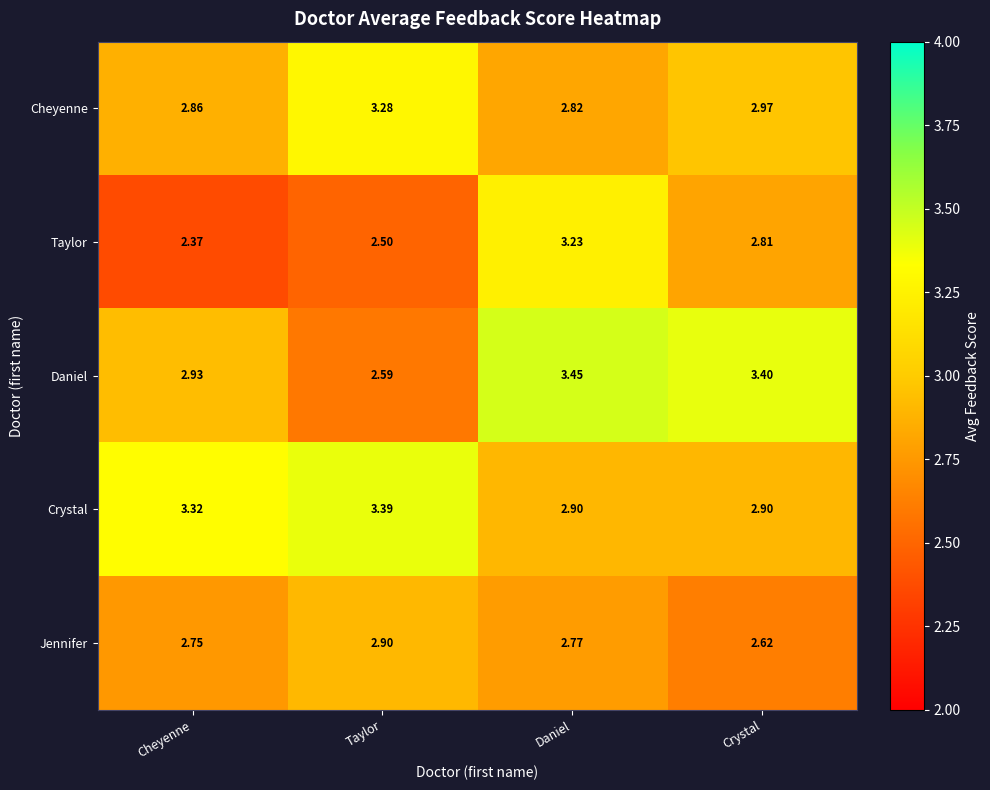

What is the total value across all series at Taylor?

14.7